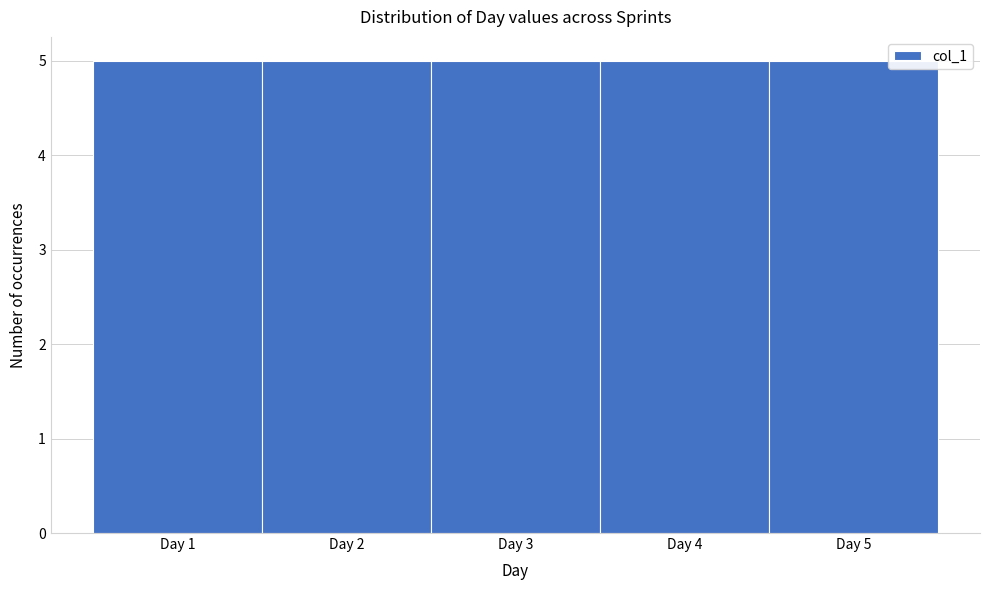

How tall is the bar that spans 3.5 to 4.5 on the x-axis? The values are not printed on the chart, so give them approximately, as read against the axis.

5